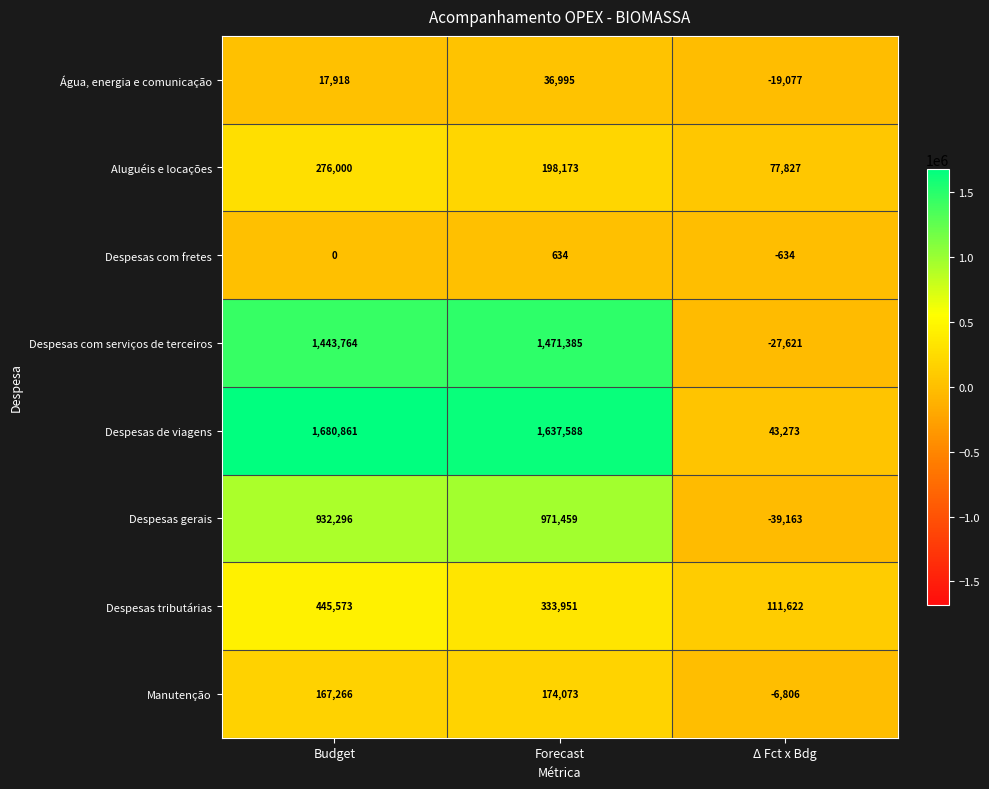

At Budget, list the series in order from smallest to largest.

Despesas com fretes, Água, energia e comunicação, Manutenção, Aluguéis e locações, Despesas tributárias, Despesas gerais, Despesas com serviços de terceiros, Despesas de viagens